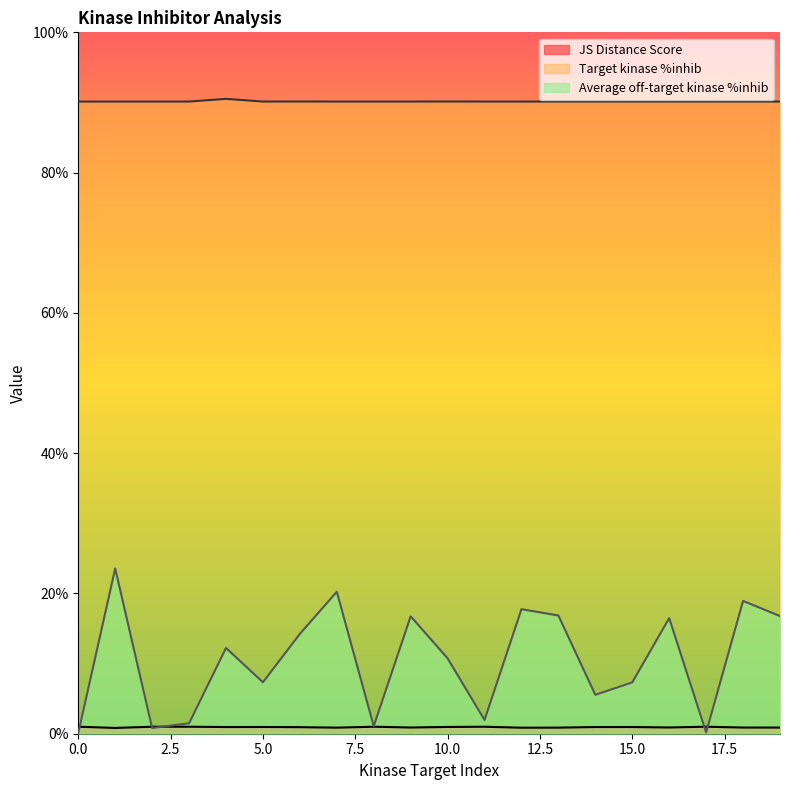

What is the greatest value displayed?

90.5